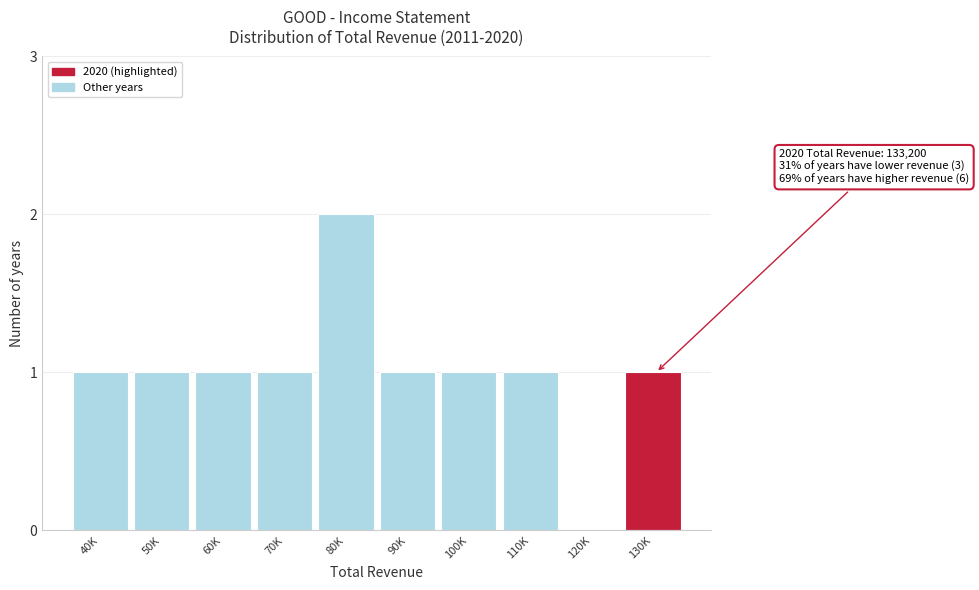

Reading right to left, what are all the values shown in this chart?

130K=1	120K=0	110K=1	100K=1	90K=1	80K=2	70K=1	60K=1	50K=1	40K=1